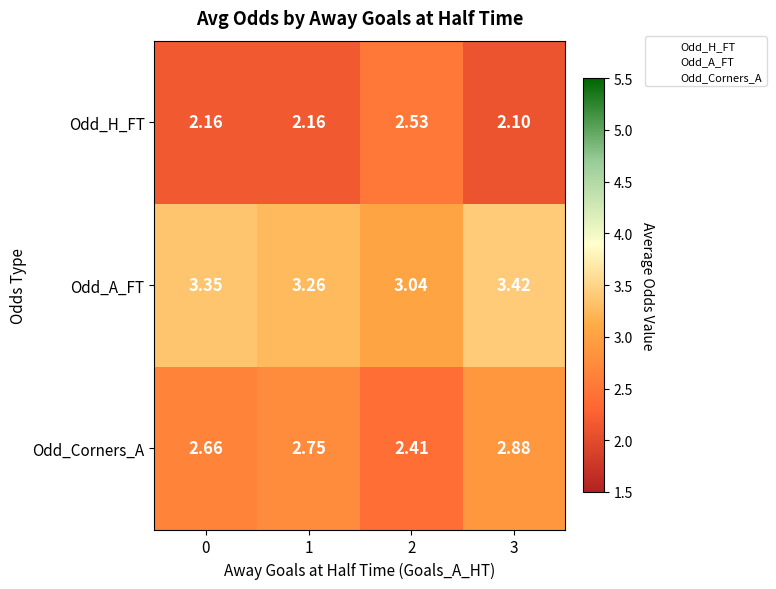

Is the value of Odd_H_FT at 3 greater than the value of Odd_Corners_A at 1?

No